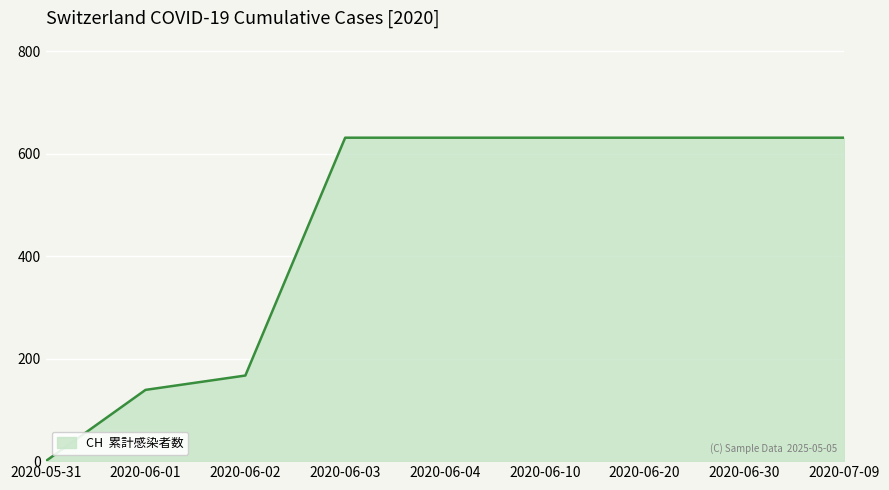

Reading right to left, what are all the values shown in this chart?

631	631	631	631	631	631	167	139	0